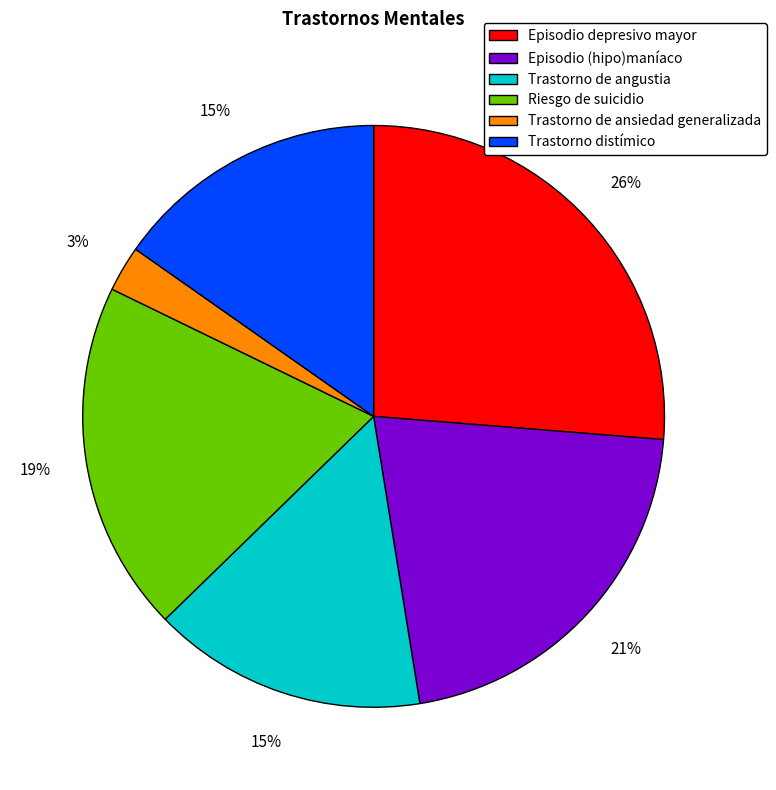

Between Trastorno de ansiedad generalizada and Episodio (hipo)maníaco, which is larger?

Episodio (hipo)maníaco